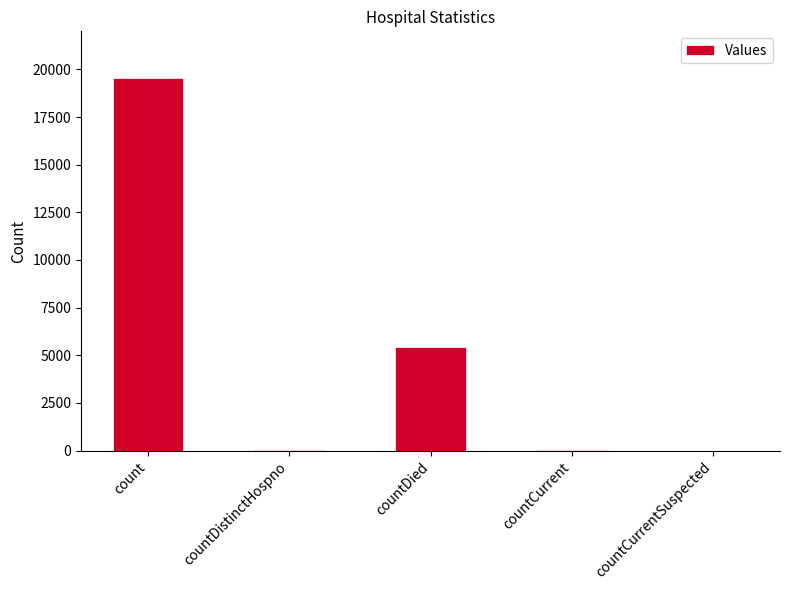

Which has a higher value, count or countCurrent?

count